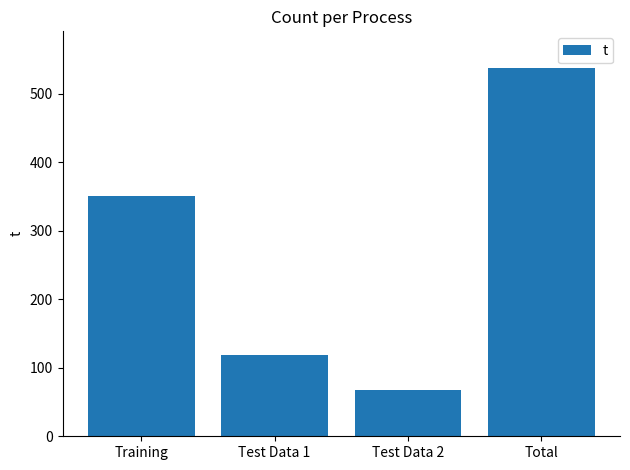

What is the sum of the values at Training and Total?

887